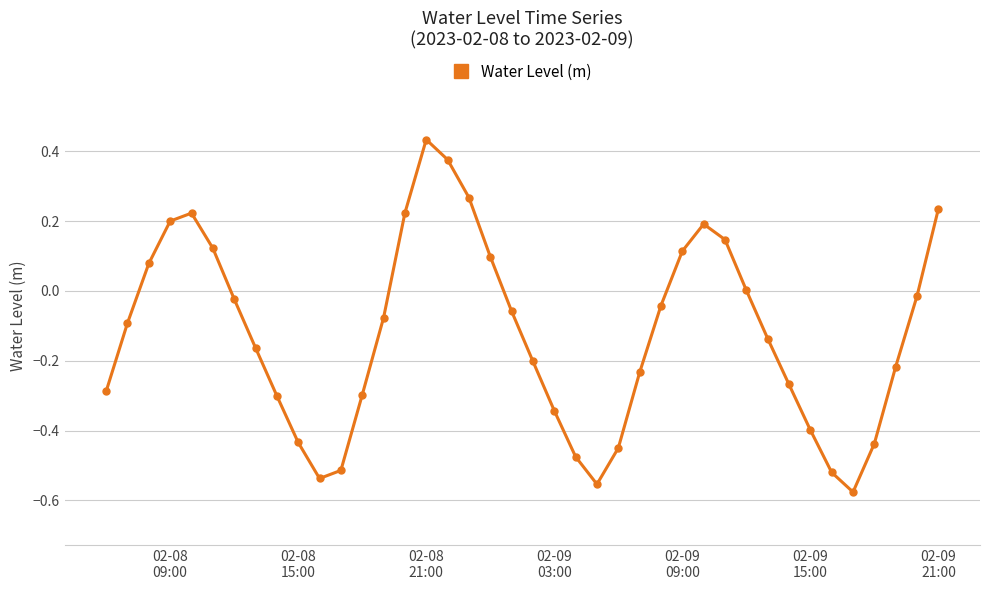

What is the difference between the second highest and second lowest values?

0.9